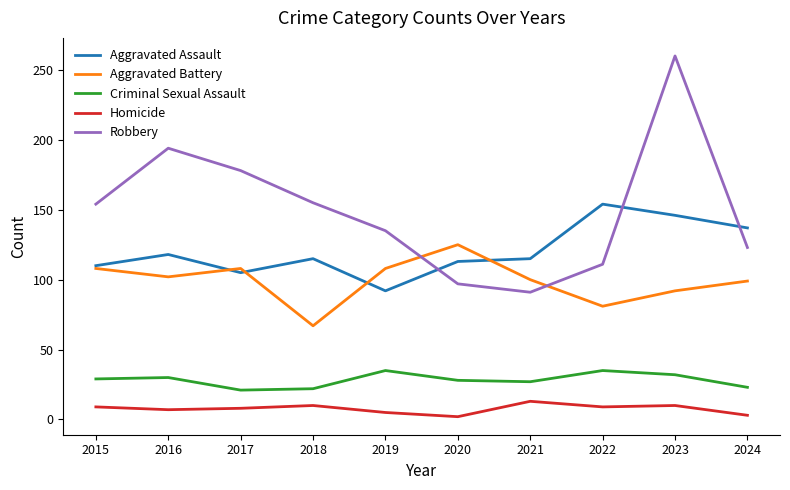

In Aggravated Assault, how many points are lower than both neighbors (excluding endpoints)?

2